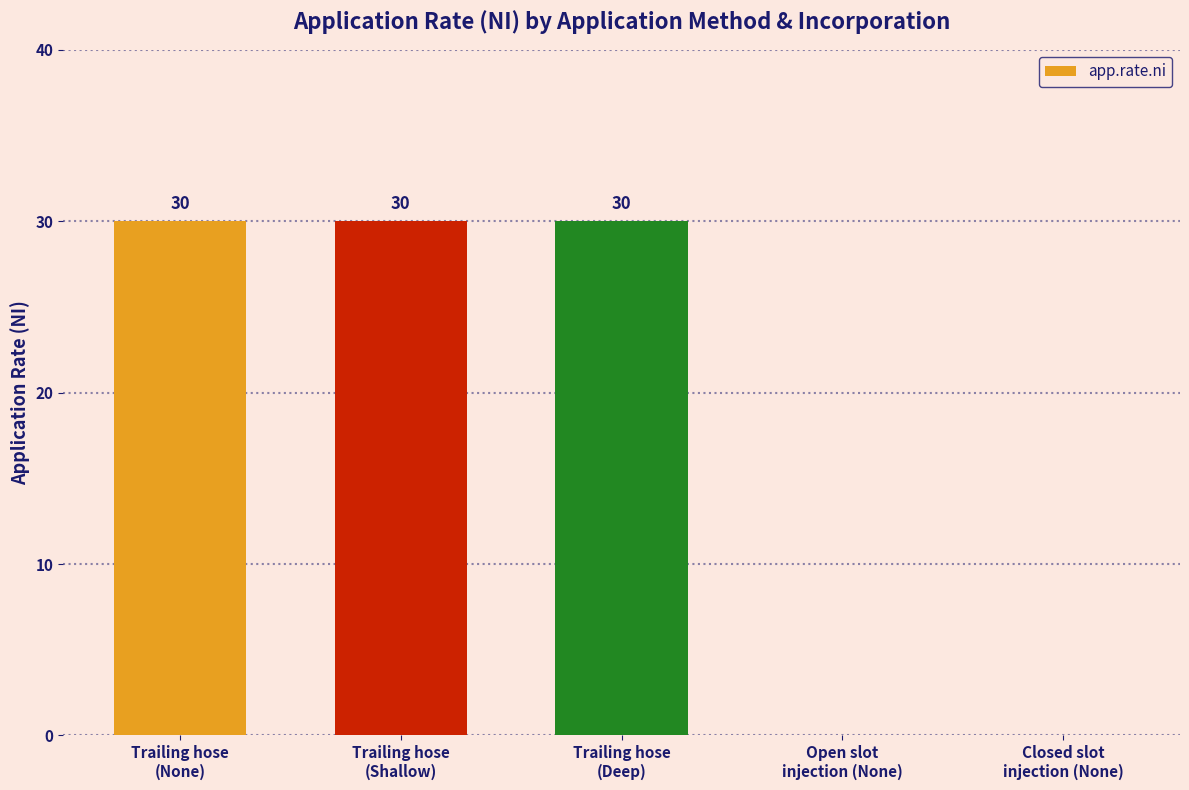

True or false: the data shows 0 at Closed slot
injection (None).

True